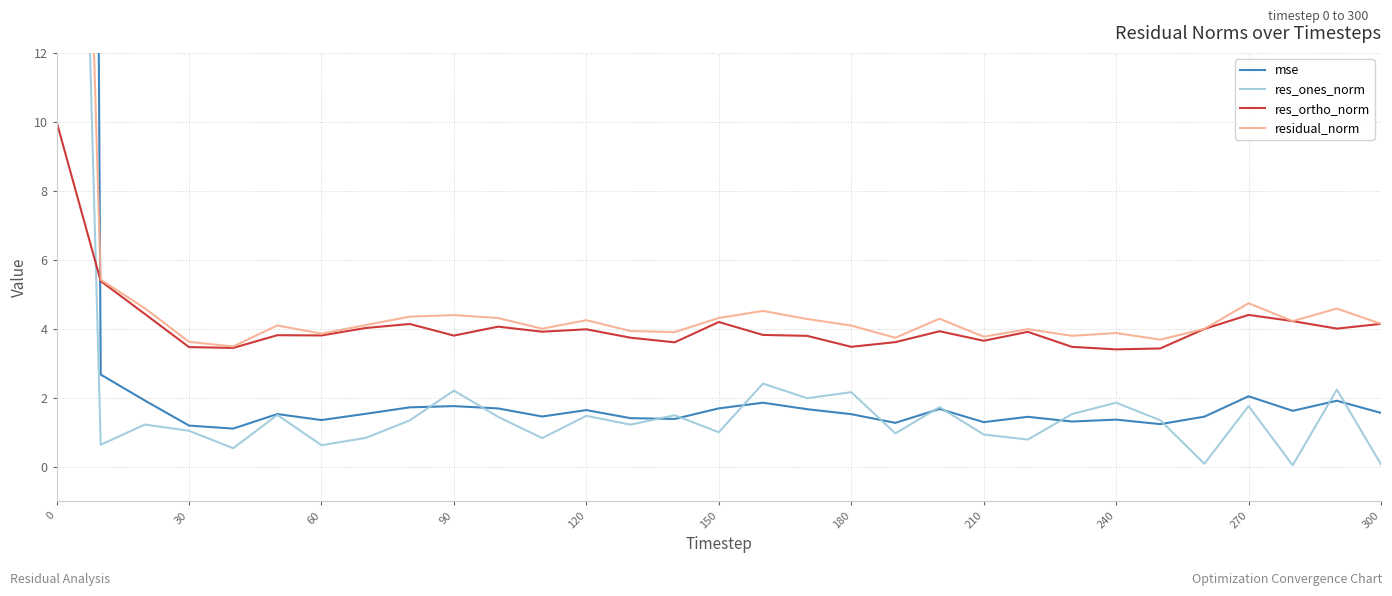

At how many categories does at least one series exceed 63?

1